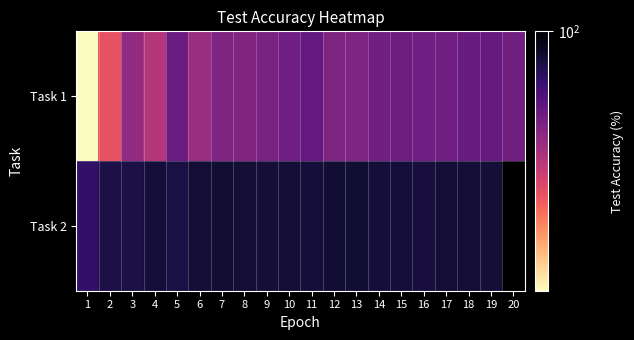

What is the sum of the Task 2 values at 14 and 3?

161.5